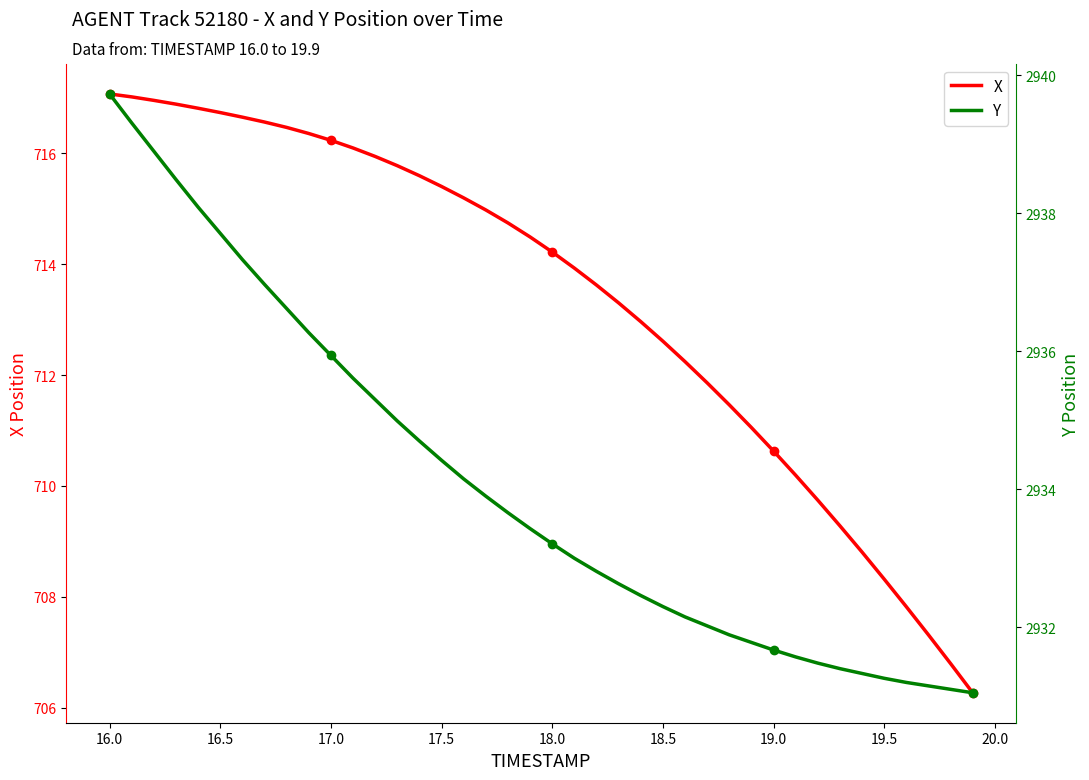

What is the average value of the Y series?

2934.1